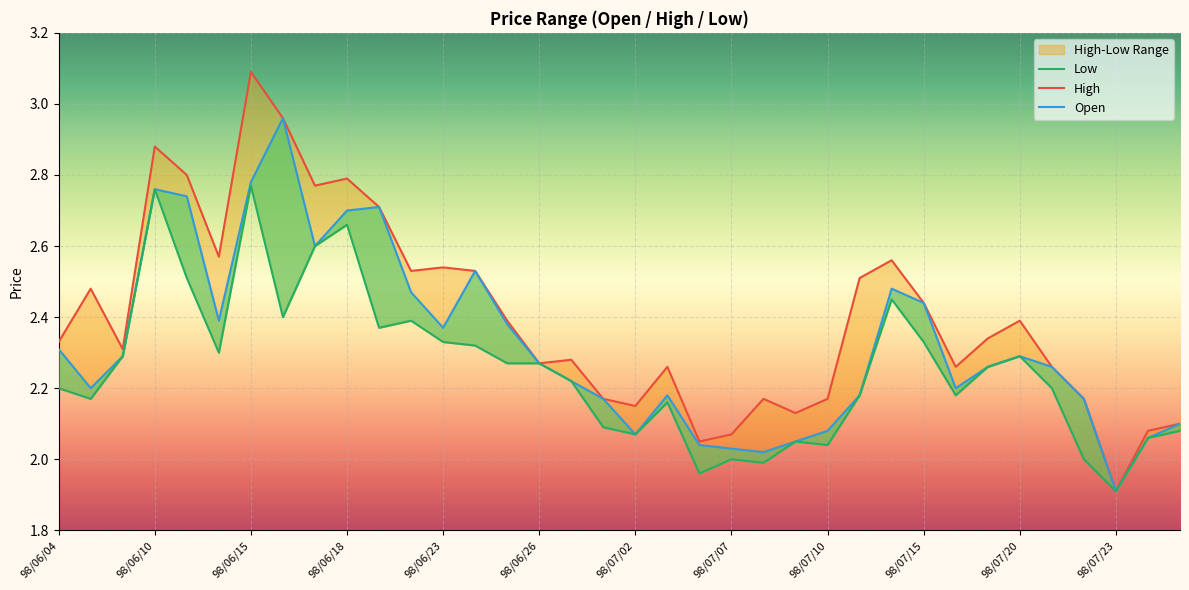

Rank the series at 98/06/12 from highest to lowest value.

High, Open, Low